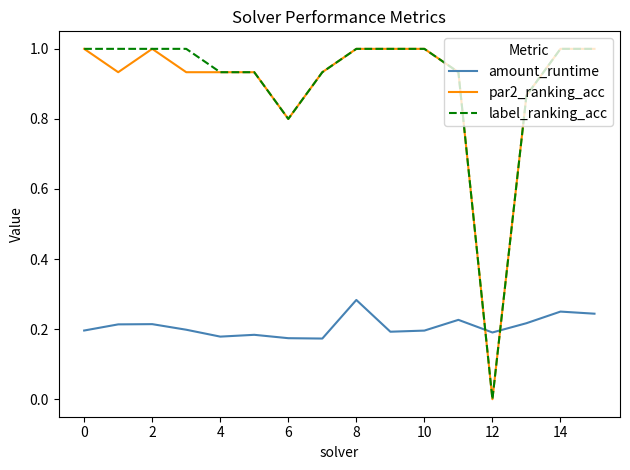

What are all the series names shown in the legend?

amount_runtime, par2_ranking_acc, label_ranking_acc